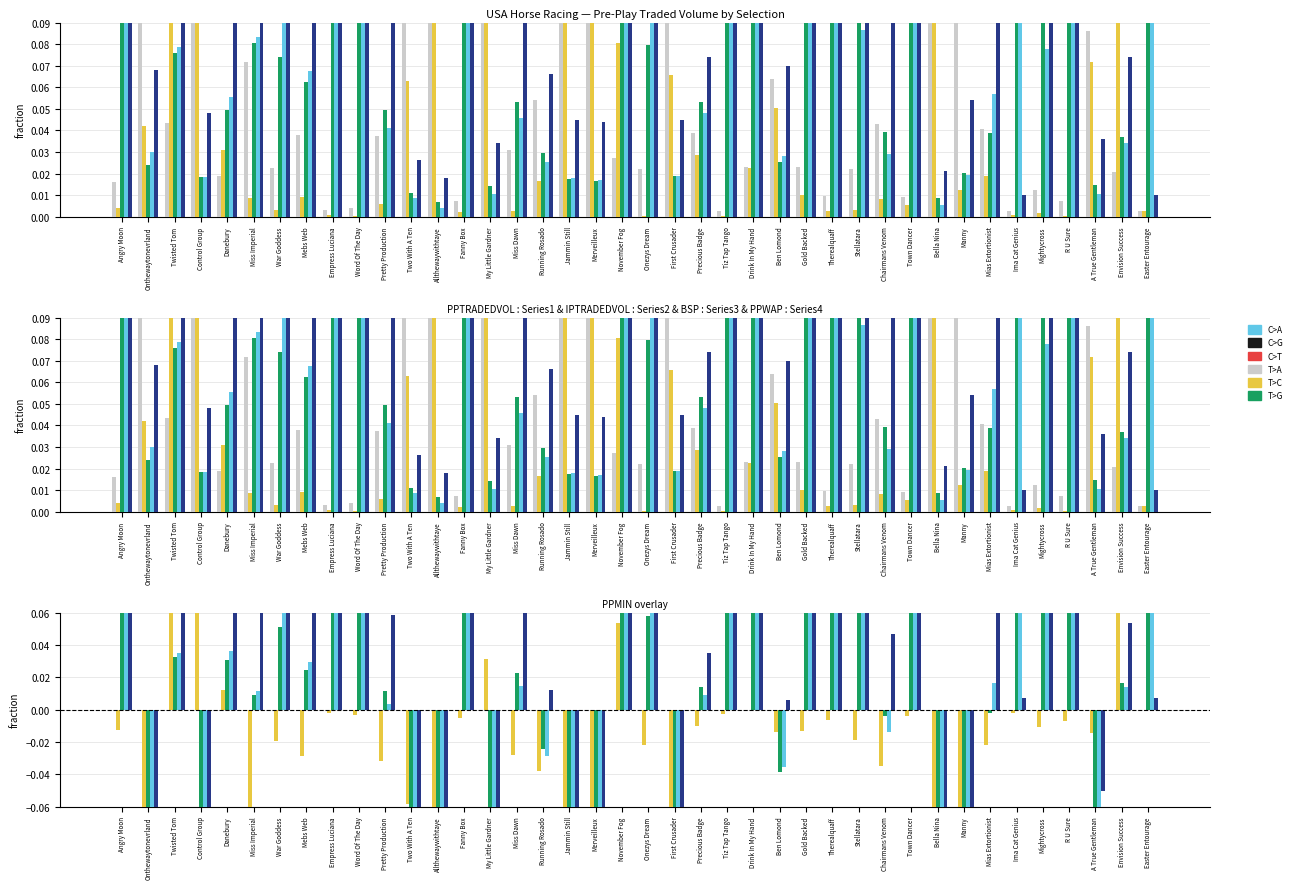

How many groups of bars are there?

40